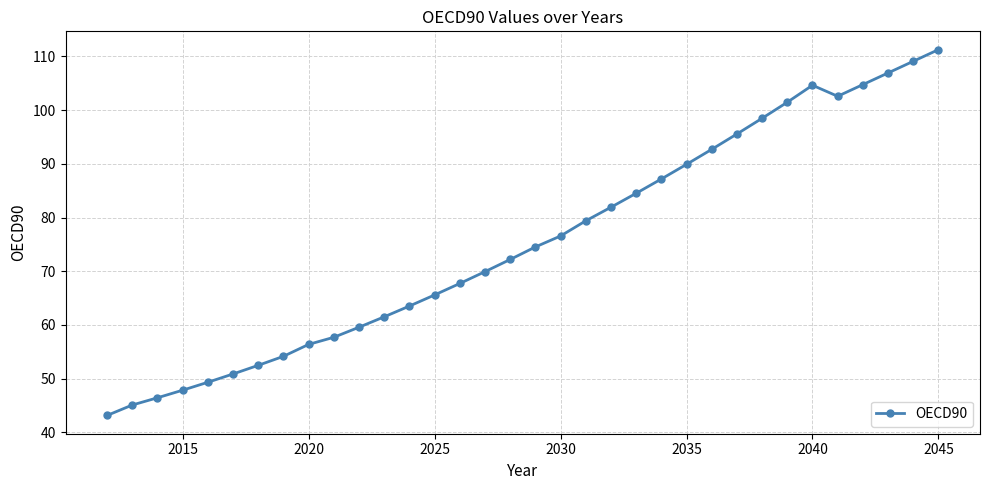

What is the value of the 13th point from the left?

63.5